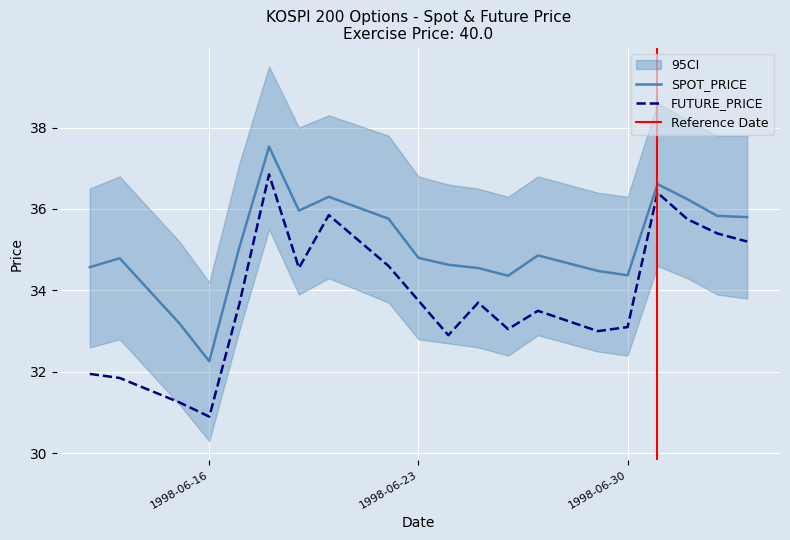

Is it true that SPOT_PRICE equals 15.6 at 1998-06-24?

False